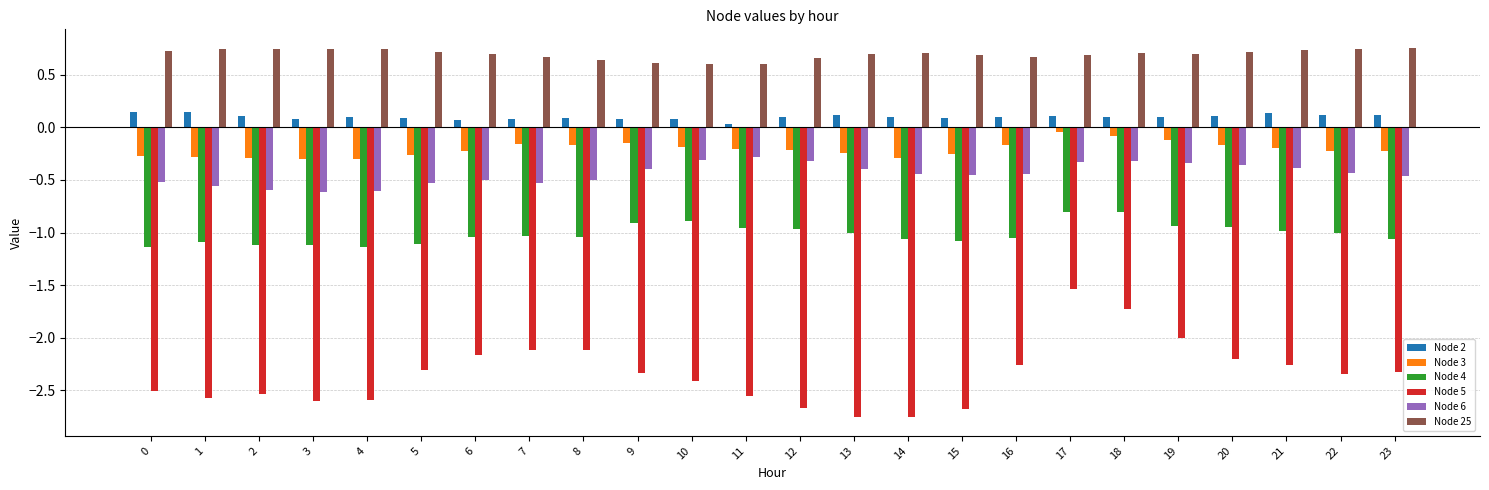

What are all the series names shown in the legend?

Node 2, Node 3, Node 4, Node 5, Node 6, Node 25